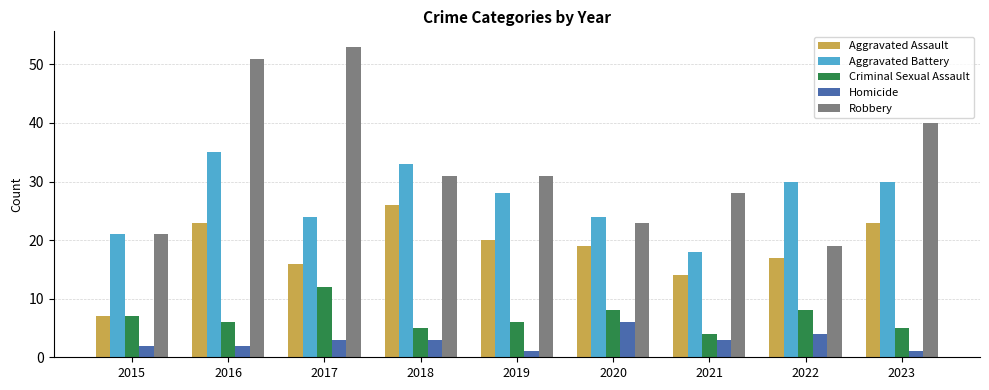

Which label corresponds to the largest value in the chart?

2017